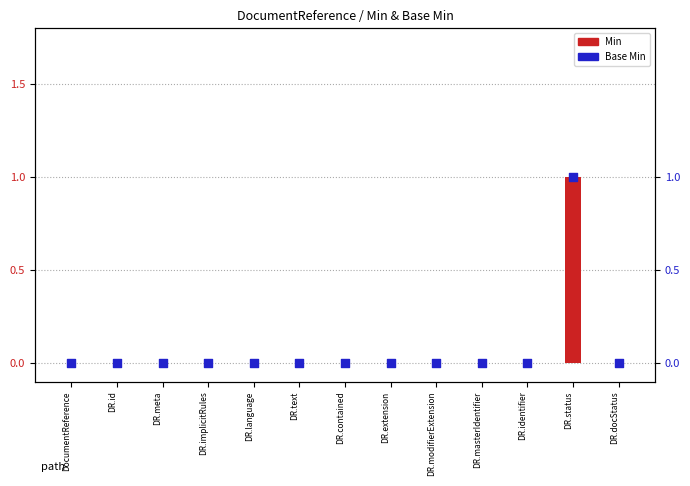

What are all the series names shown in the legend?

Min, Base Min